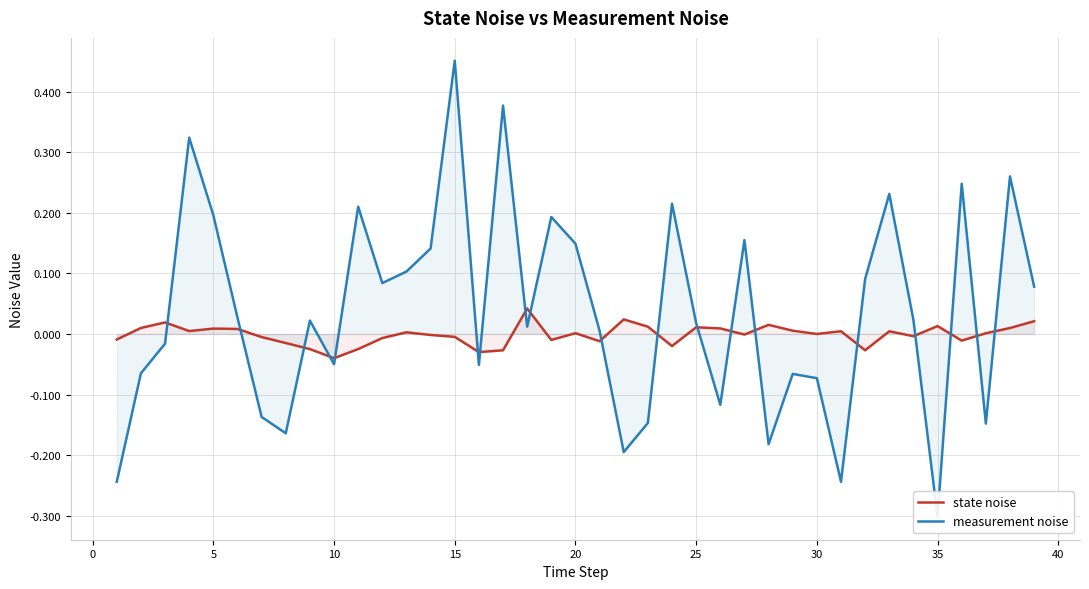

The state noise series shows 0.0 at 20. True or false?

True